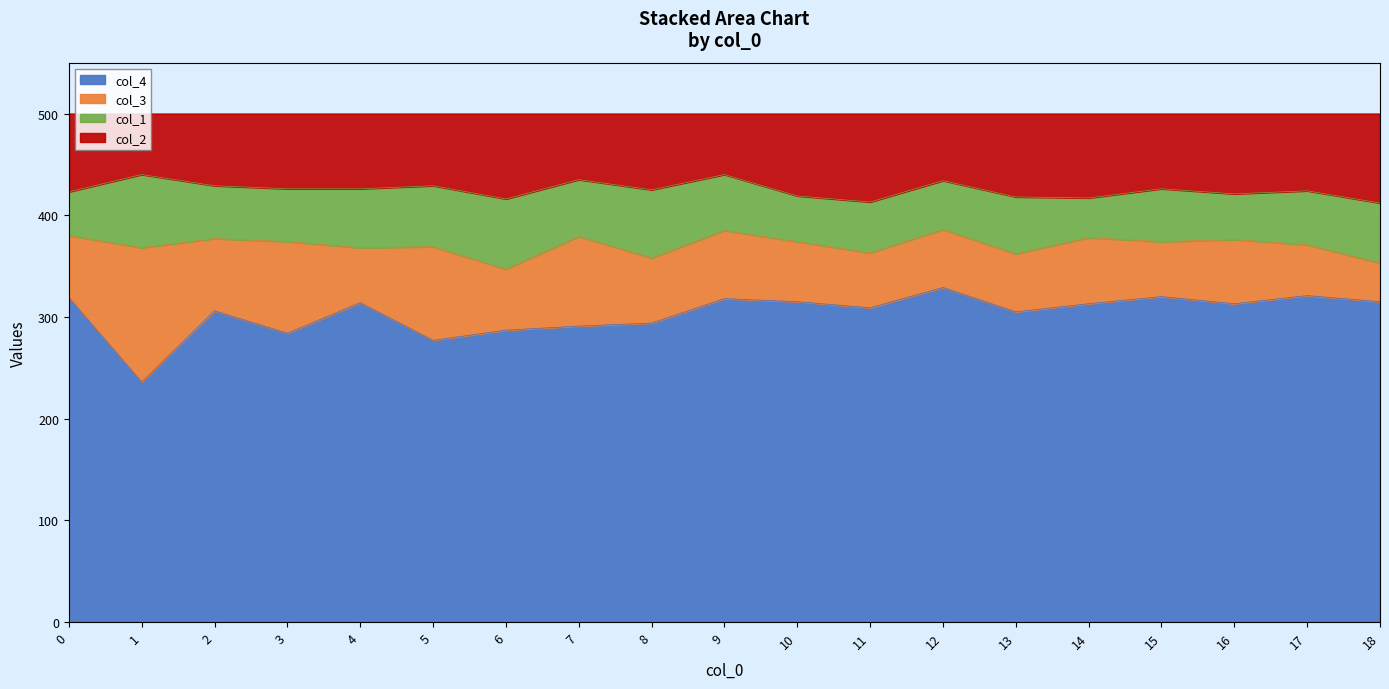

True or false: col_4 has a value of 172 at 0.

False